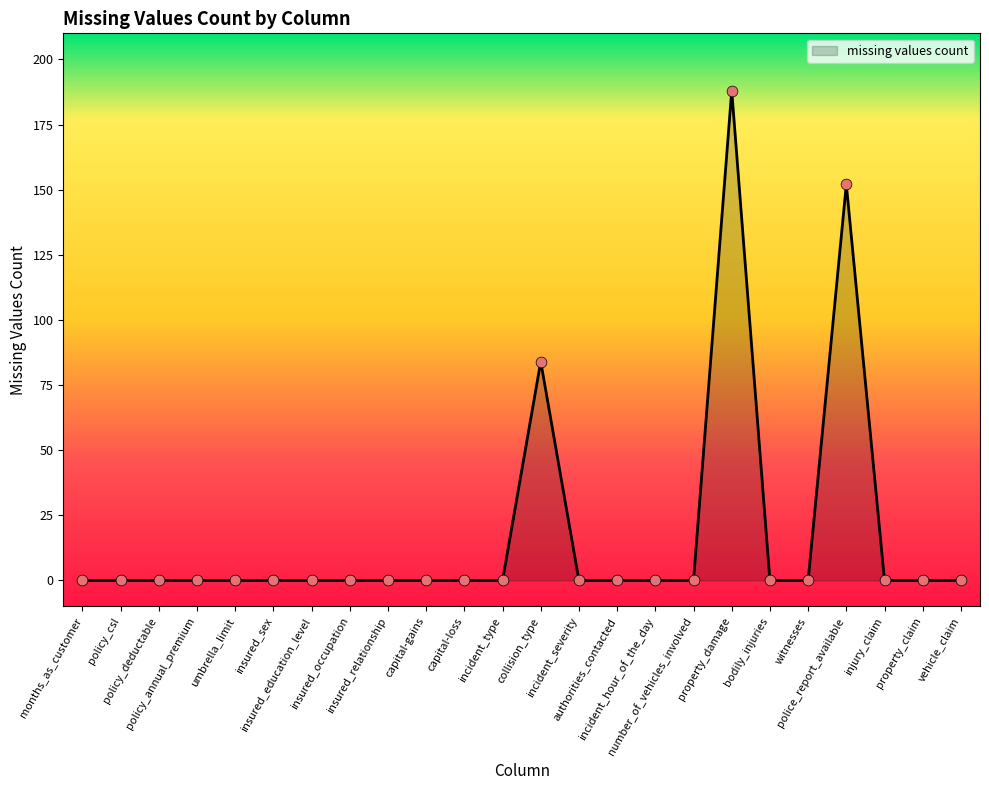

What is the difference between the maximum and minimum values?

188